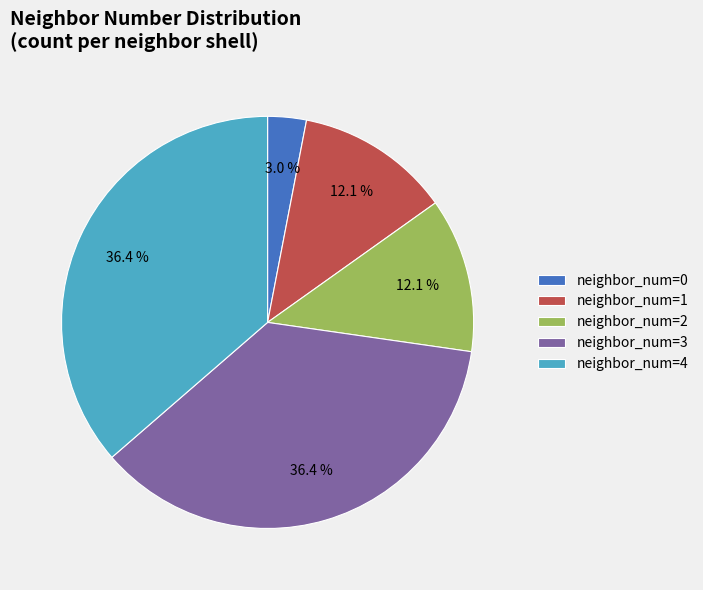

Does any single category account for the majority?

No